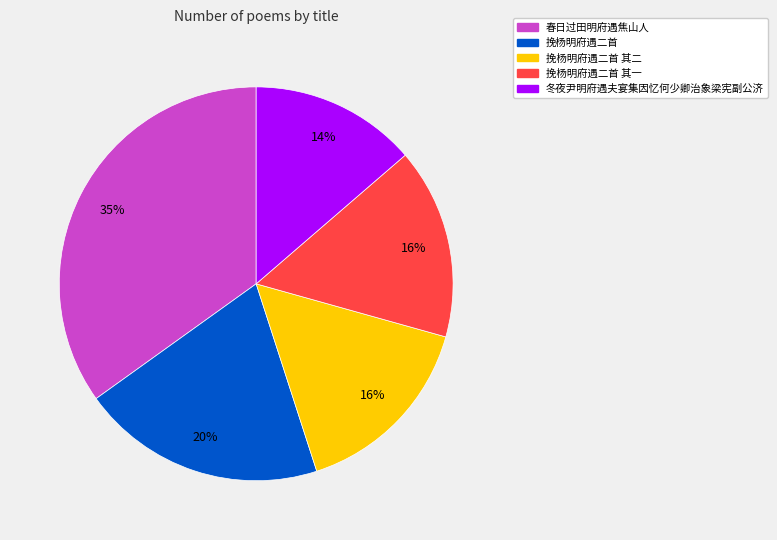

Is there any slice that represents more than half of the pie?

No